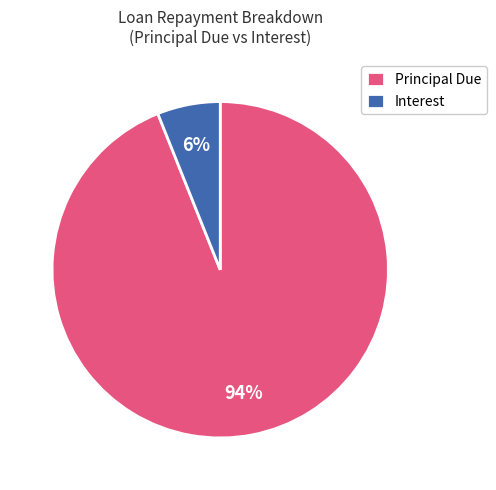

Which slice is the largest?

Principal Due